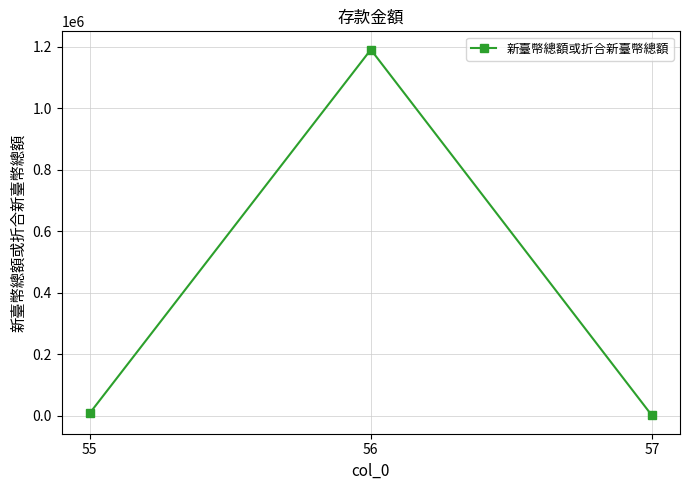

What is the sum of the values at 56 and 57?

1190981